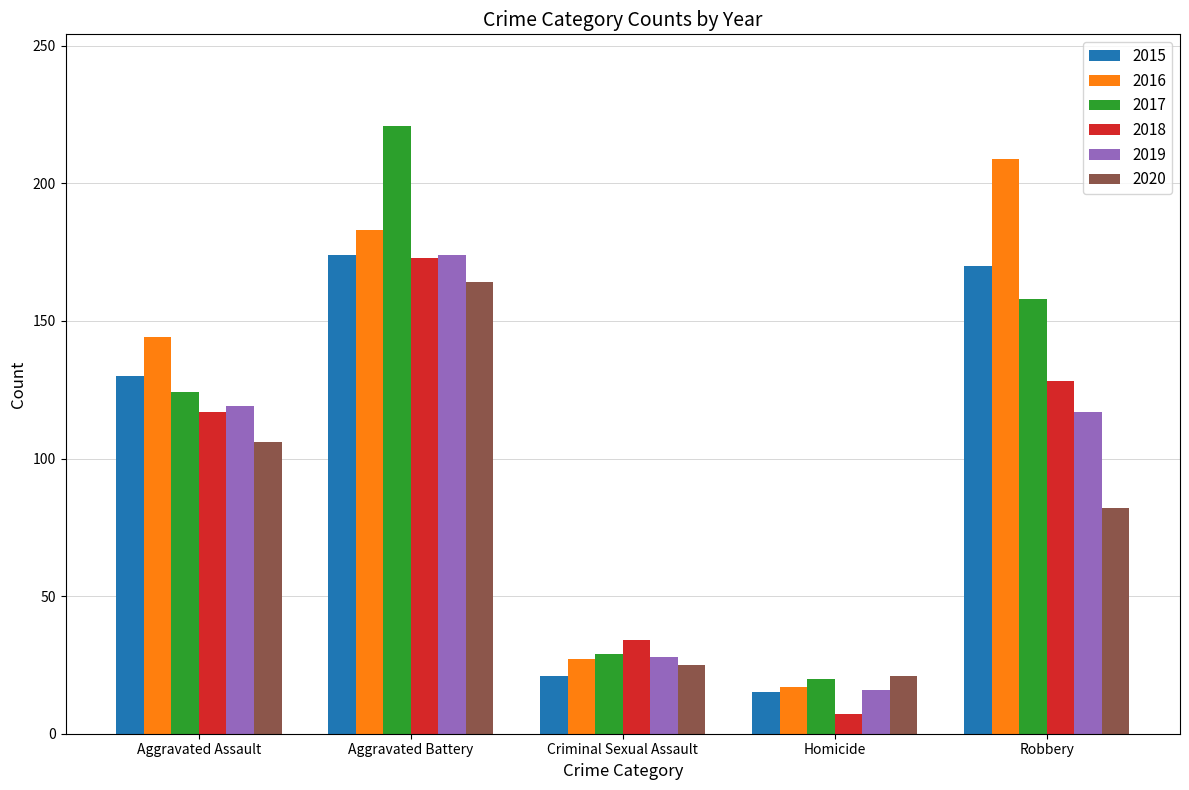

Is the value of 2019 at Aggravated Battery greater than the value of 2016 at Robbery?

No